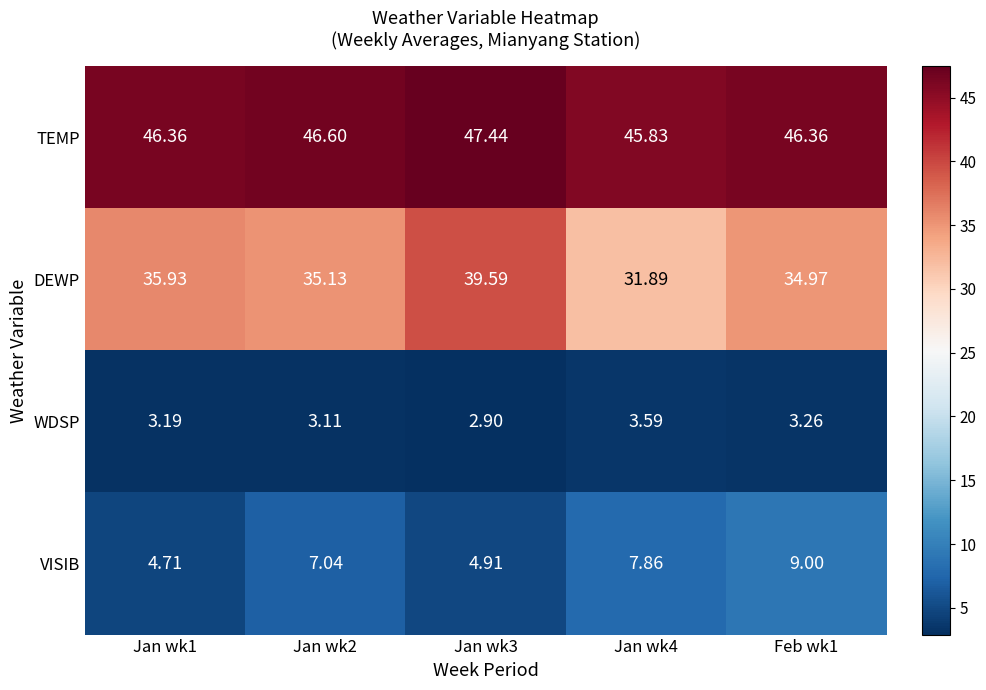

How many data points in TEMP are less than 46?

1